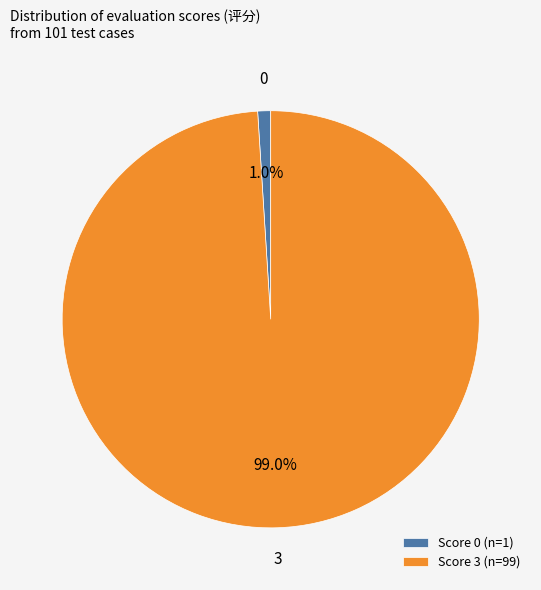

Does Score 3 (n=99) represent more than half of the total?

Yes